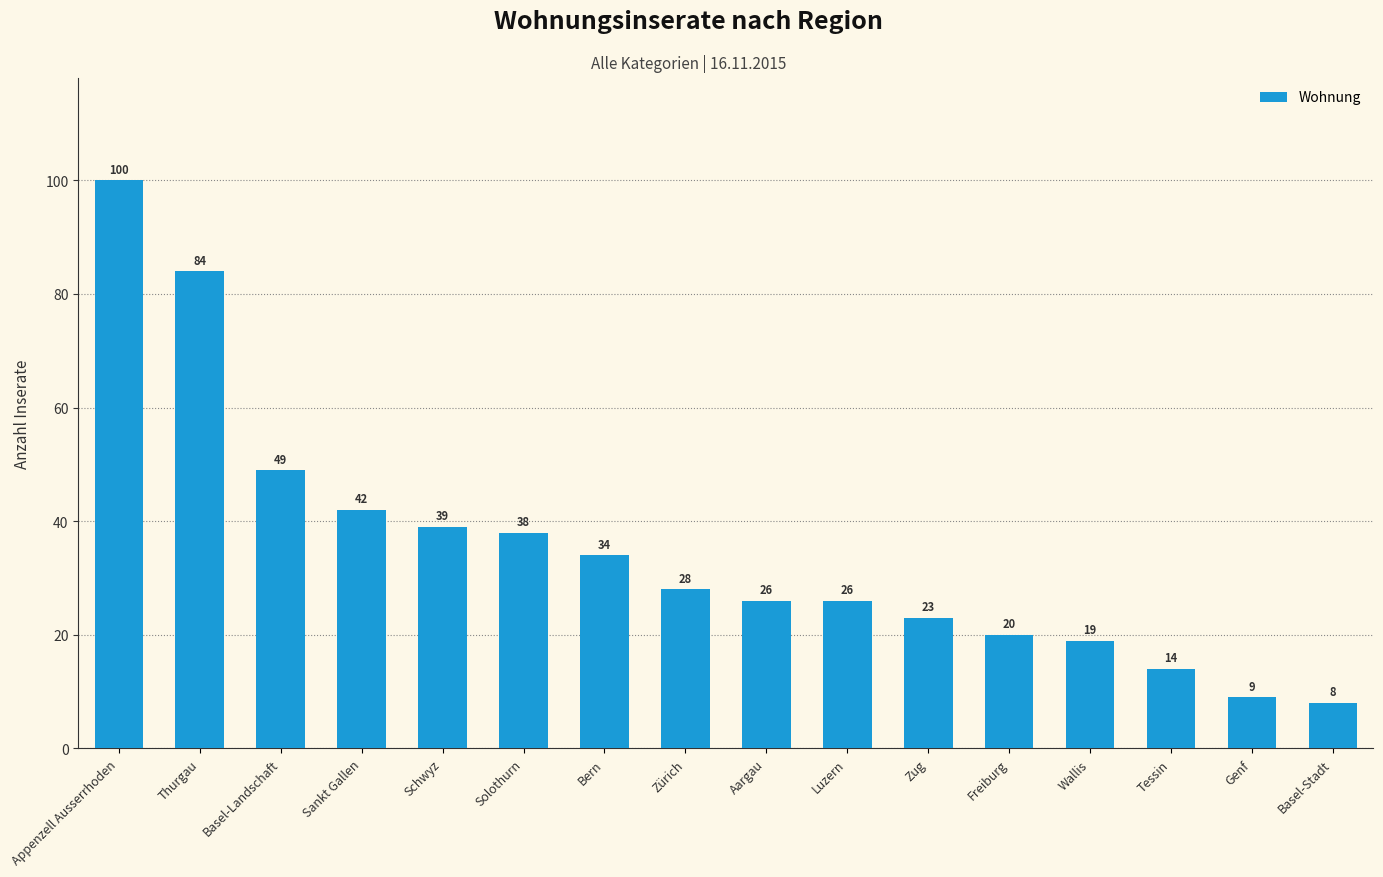

What is the value of the 12th bar from the left?

20